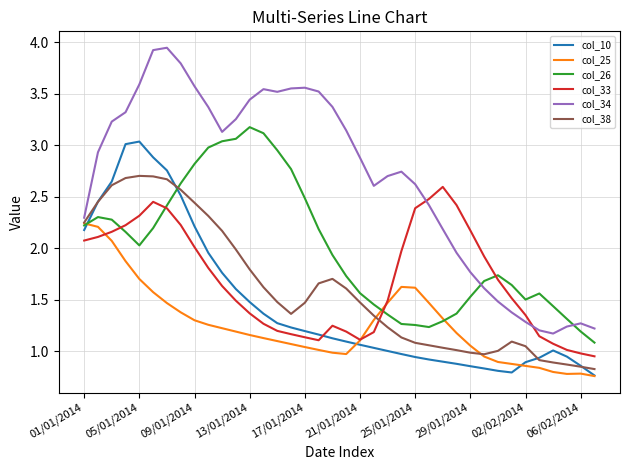

True or false: col_34 and col_38 cross at least once.

False